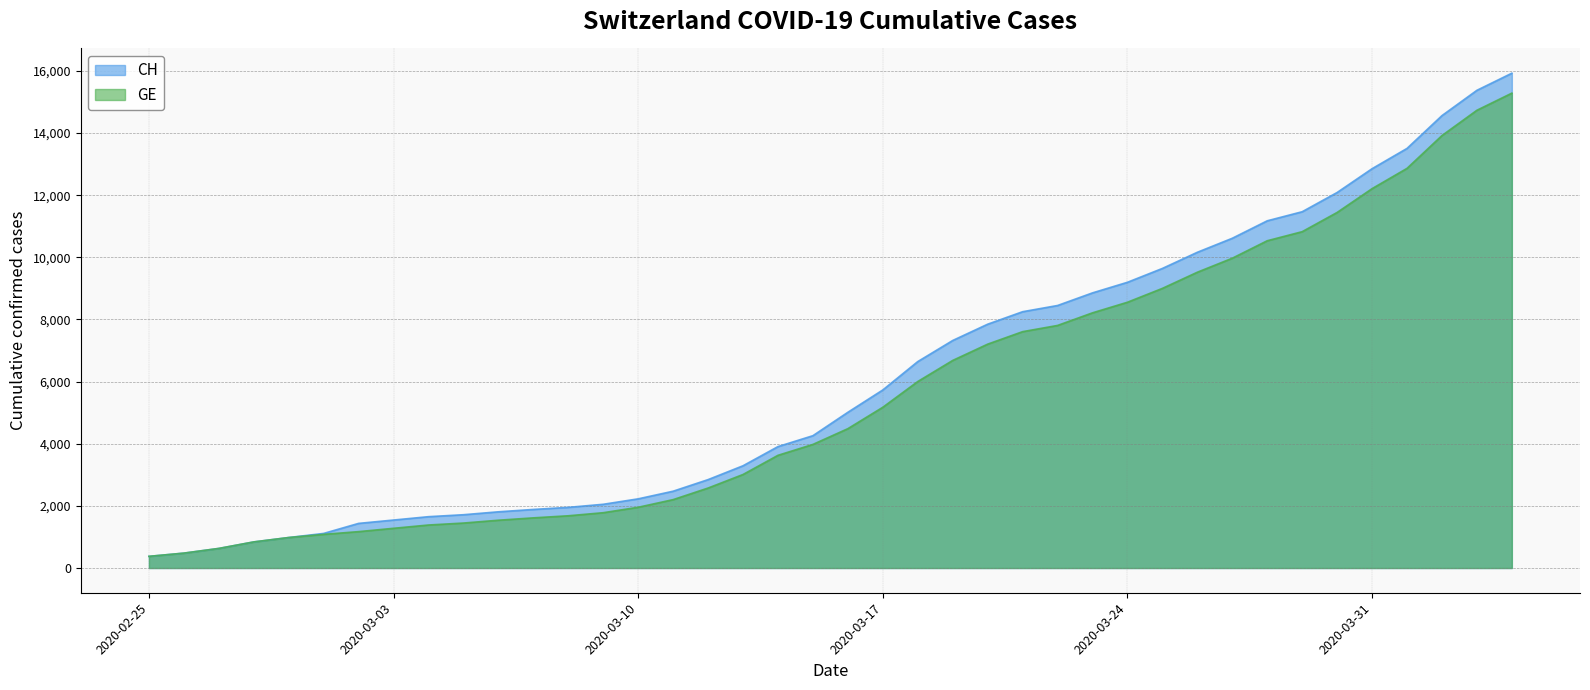

Which series has the largest range (max minus min)?

CH